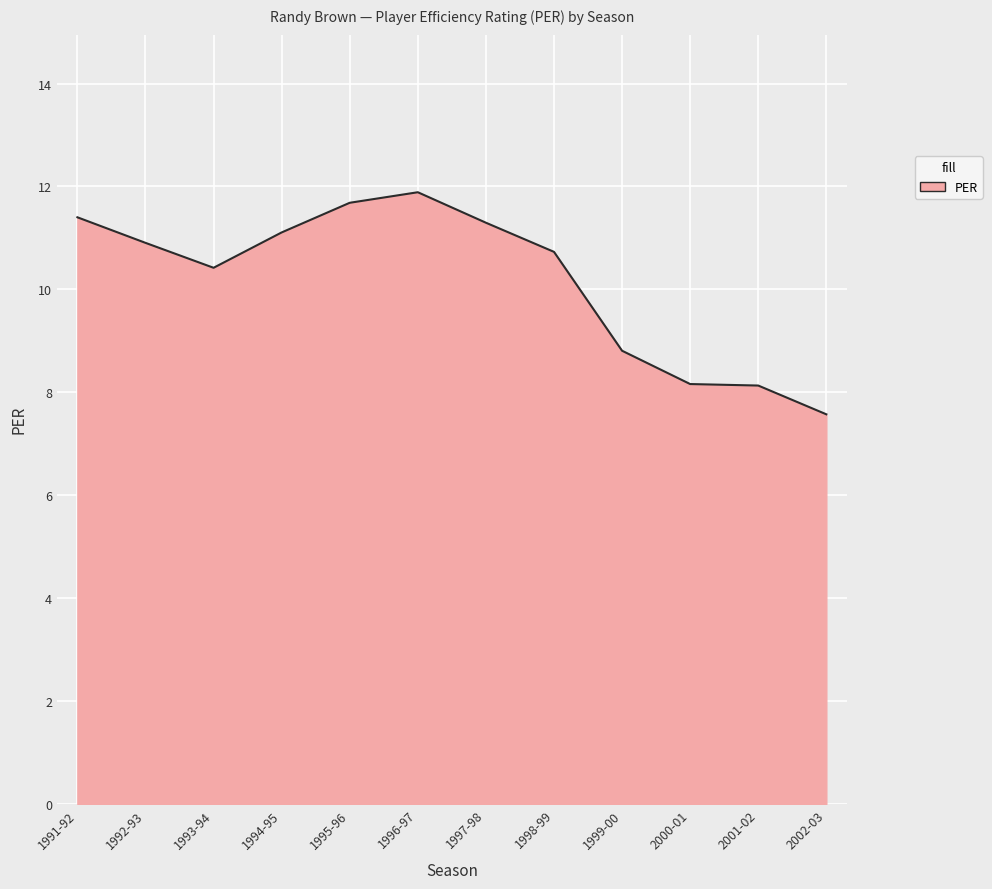

What position from the right is 2000-01?

3